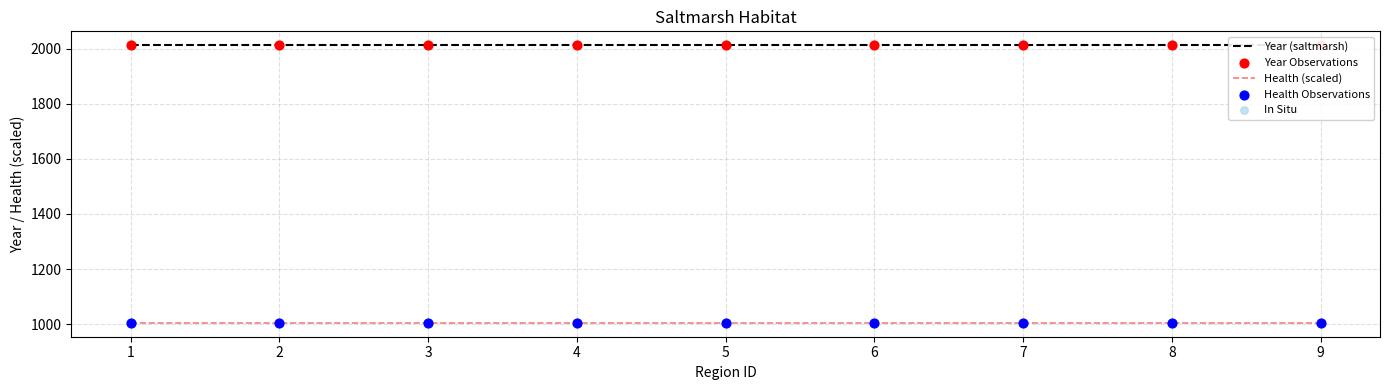

Which series has the largest Y range (max minus min)?

Year (saltmarsh)